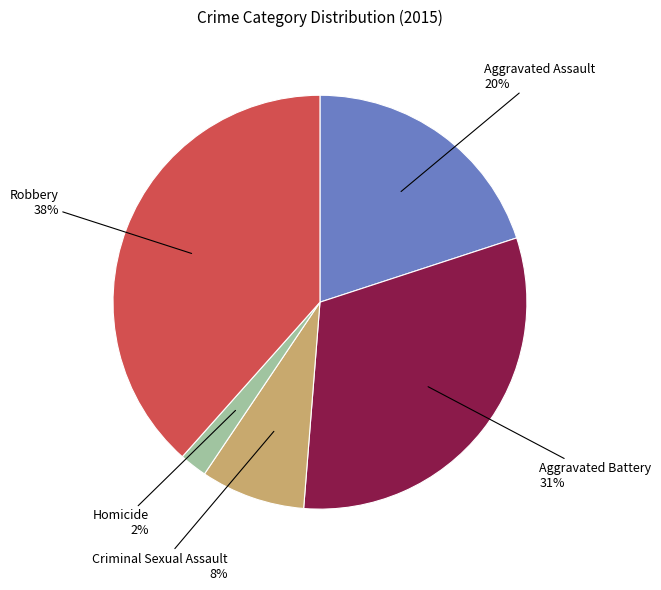

How many slices are in this pie chart?

5